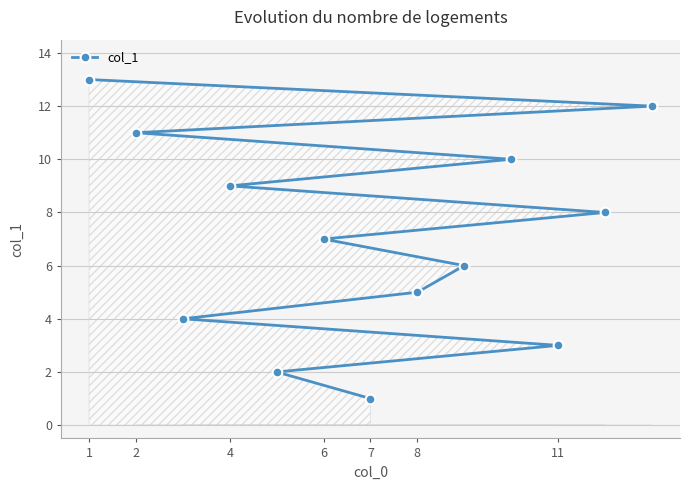

What is the change in value from 4 to 8?

-4